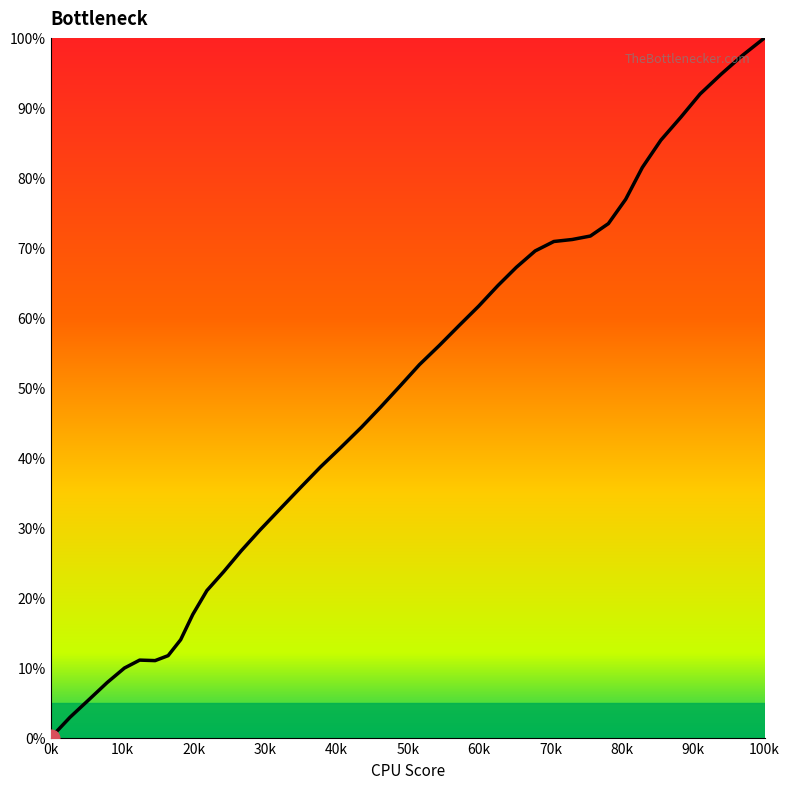

What is the difference between the maximum and minimum values?

100.0